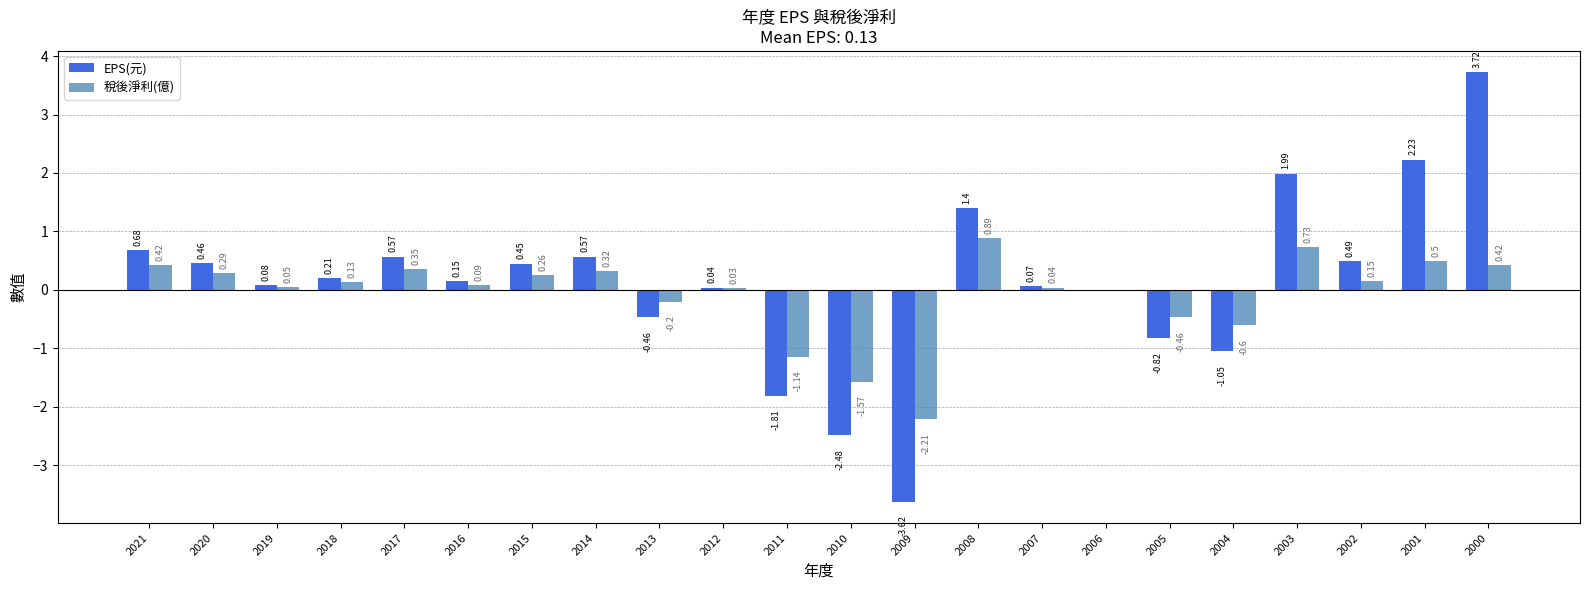

Is it true that 稅後淨利(億) equals -0.6 at 2004?

True